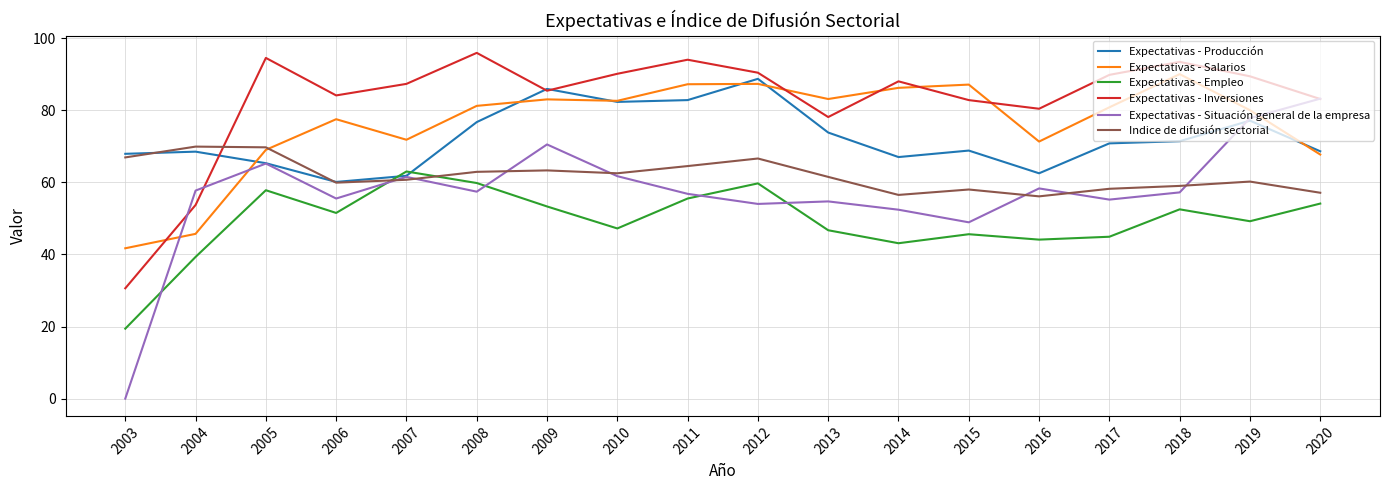

True or false: Expectativas - Inversiones and Expectativas - Empleo intersect in this chart.

False